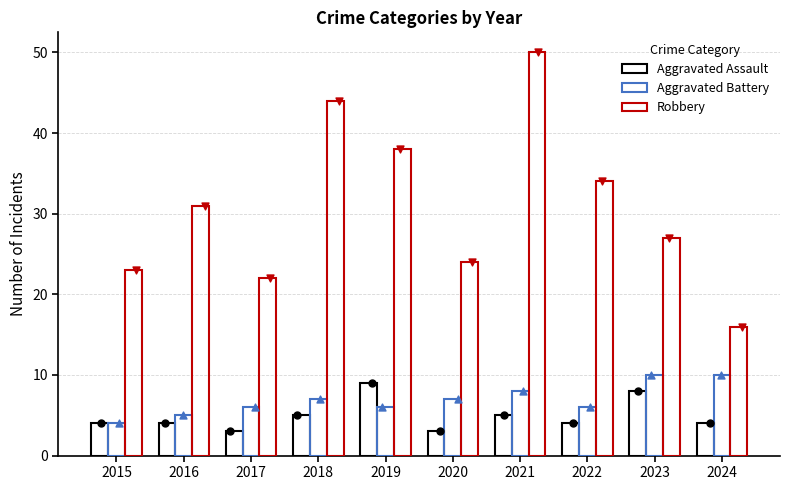

Which series has the largest total across all categories?

Robbery